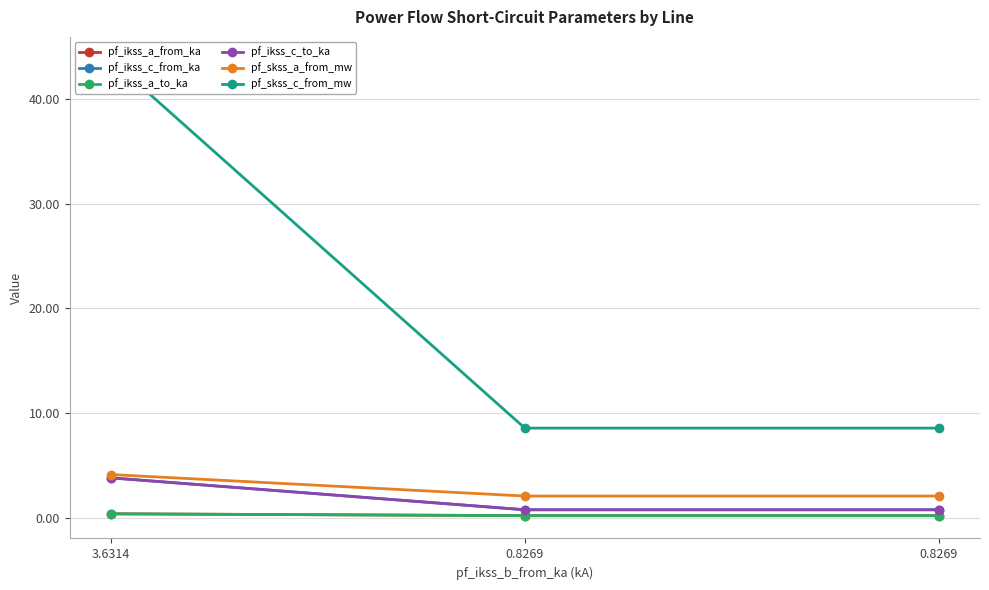

The pf_ikss_a_from_ka series shows 0.1 at 0.8269. True or false?

False